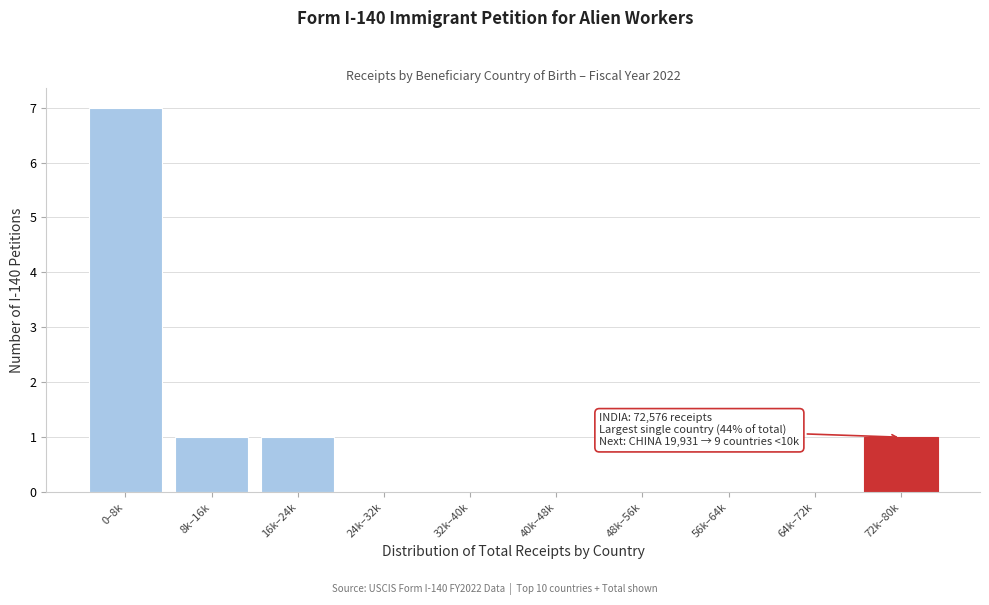

Reading left to right, what are all the values shown in this chart?

0–8k=7	8k–16k=1	16k–24k=1	24k–32k=0	32k–40k=0	40k–48k=0	48k–56k=0	56k–64k=0	64k–72k=0	72k–80k=1